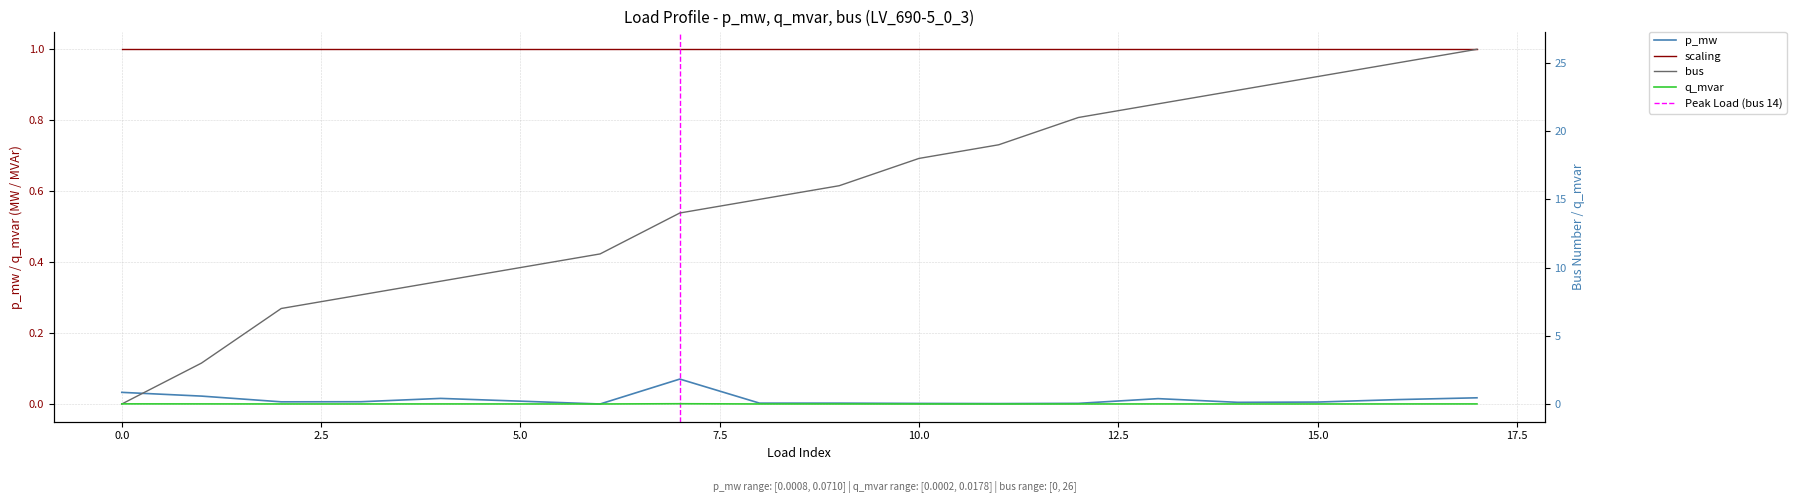

How many interior local valleys does the q_mvar series have?

4